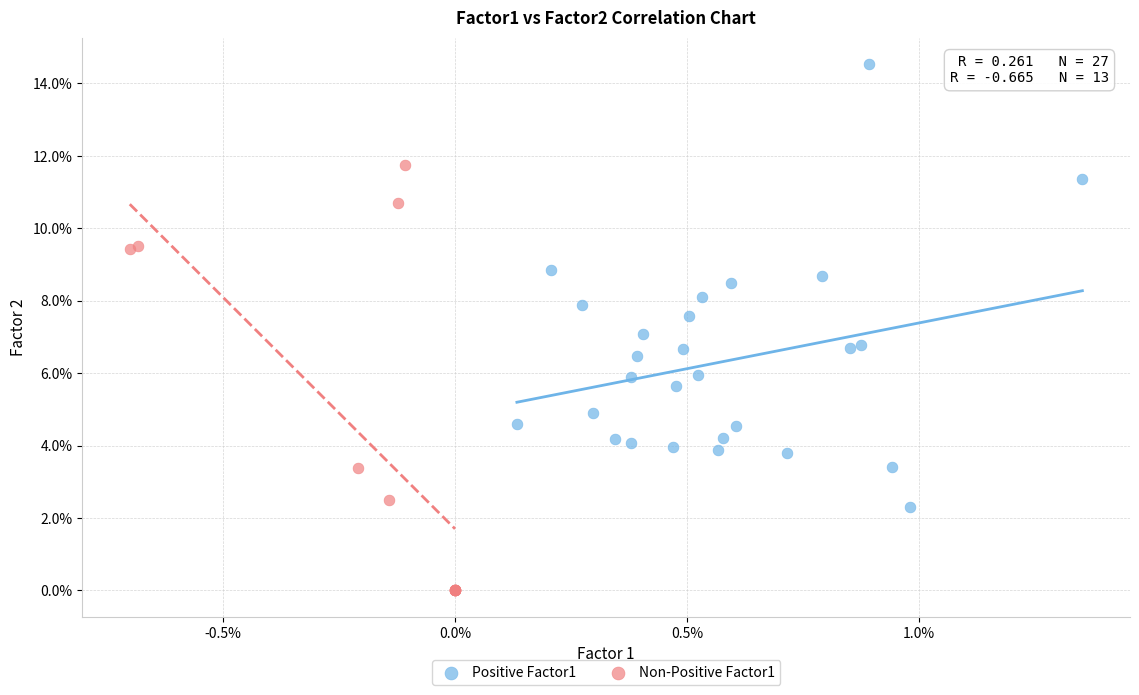

What are all the series names shown in the legend?

Positive Factor1, Non-Positive Factor1